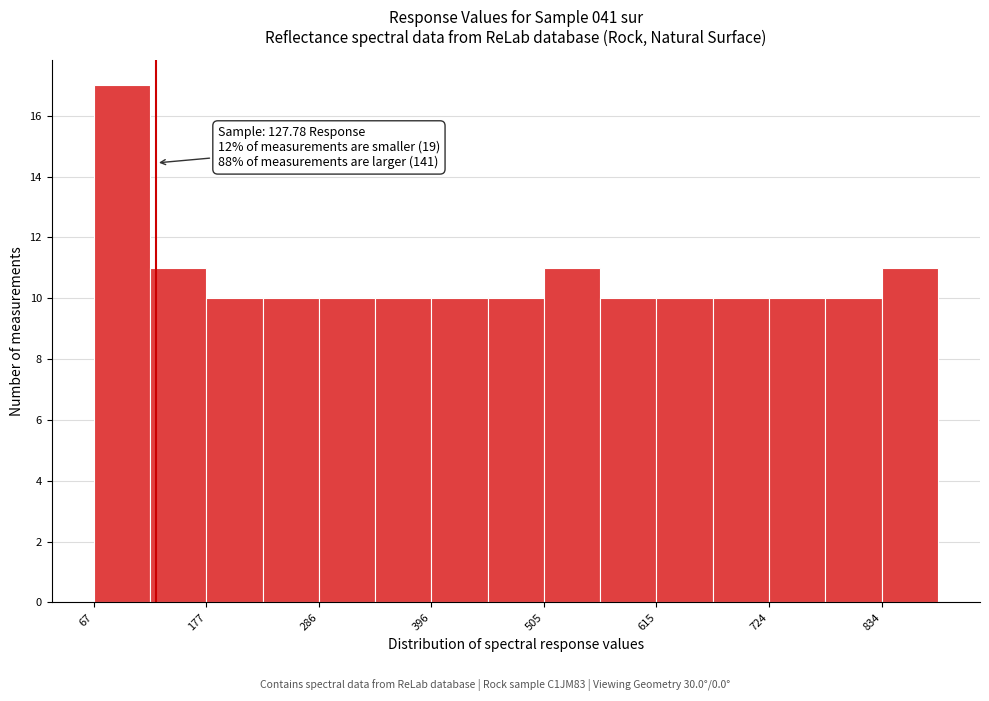

Read against the x-axis, roughly where is the centre of the tallest bar?

100